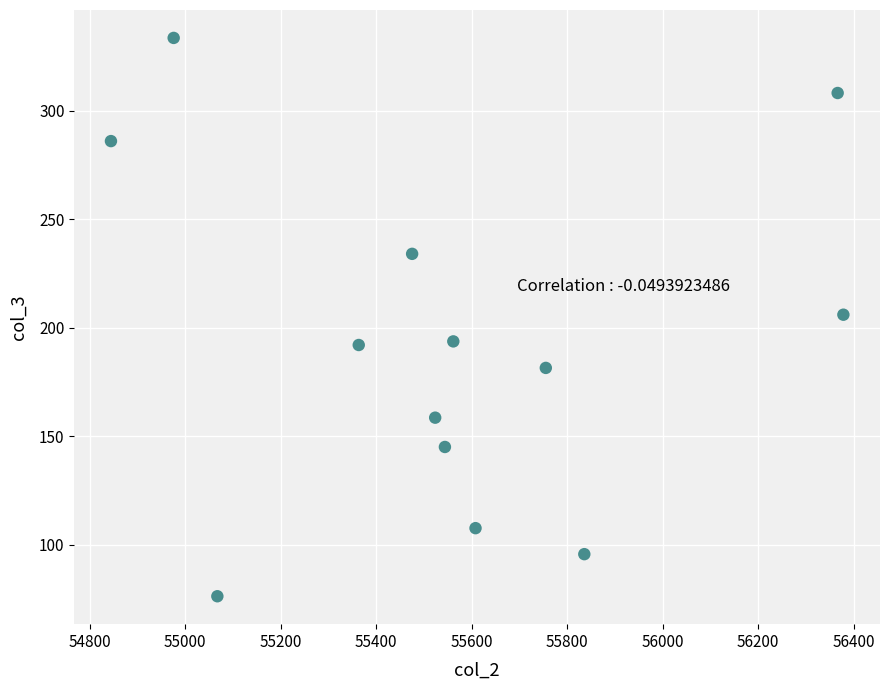

What is the range of Y values (max minus min)?

257.2